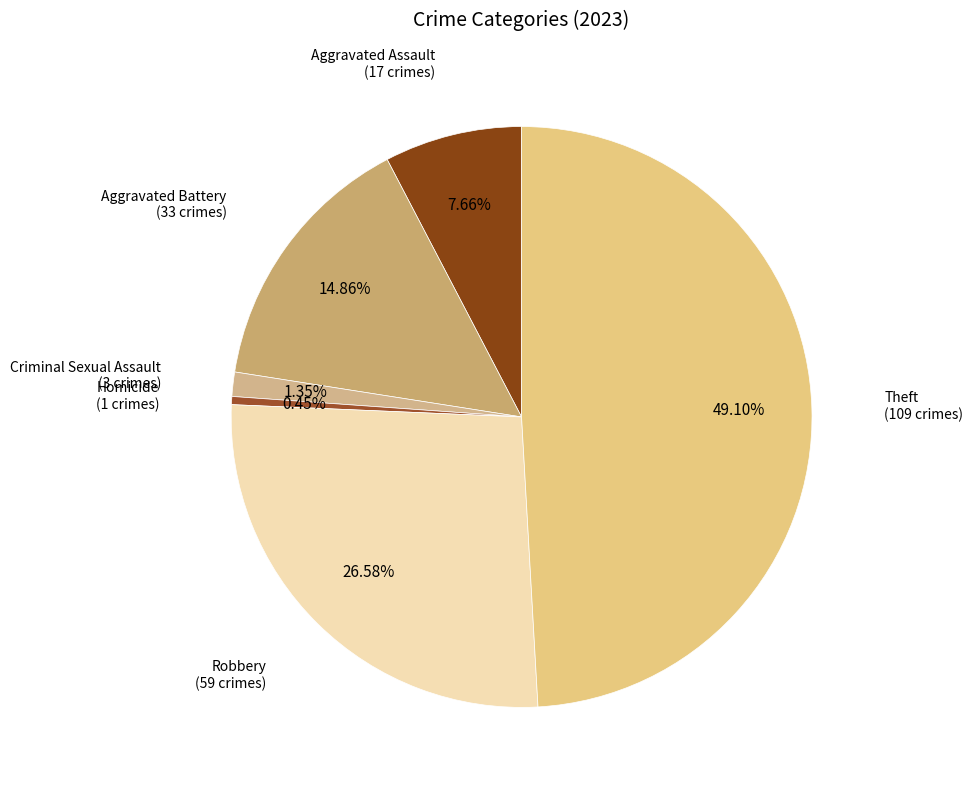

Is the sum of Aggravated Assault and Homicide greater than half?

No